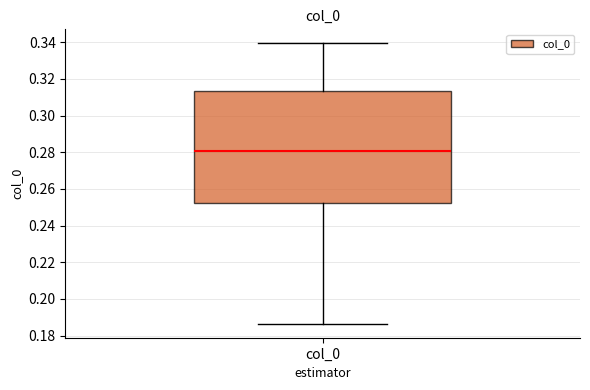

Where does the upper whisker of the box for col_0 end on the y-axis? The values are not printed on the chart, so give them approximately, as read against the axis.

0.340